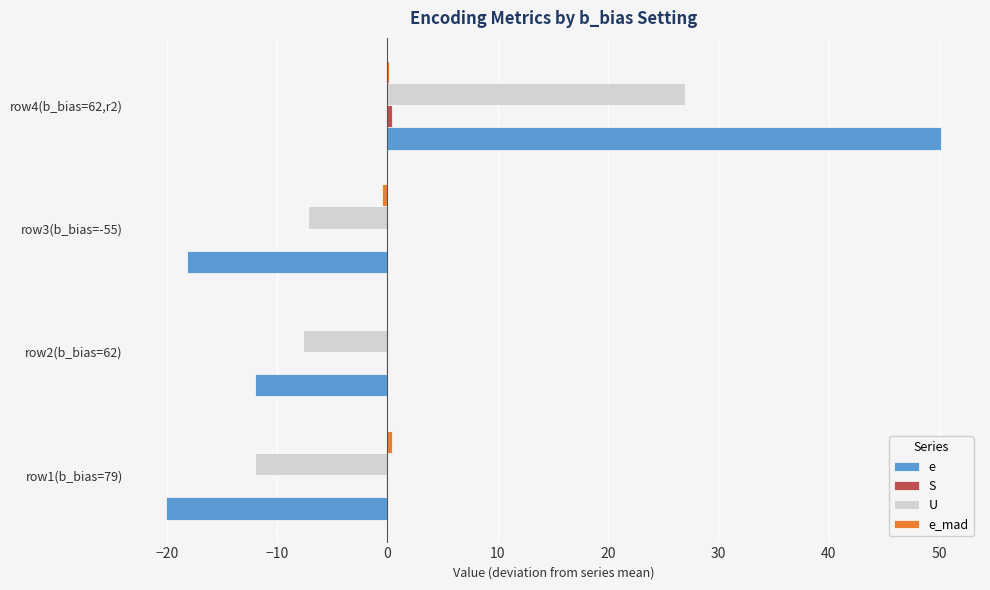

Which series changed the most between row3(b_bias=-55) and row4(b_bias=62,r2)?

e